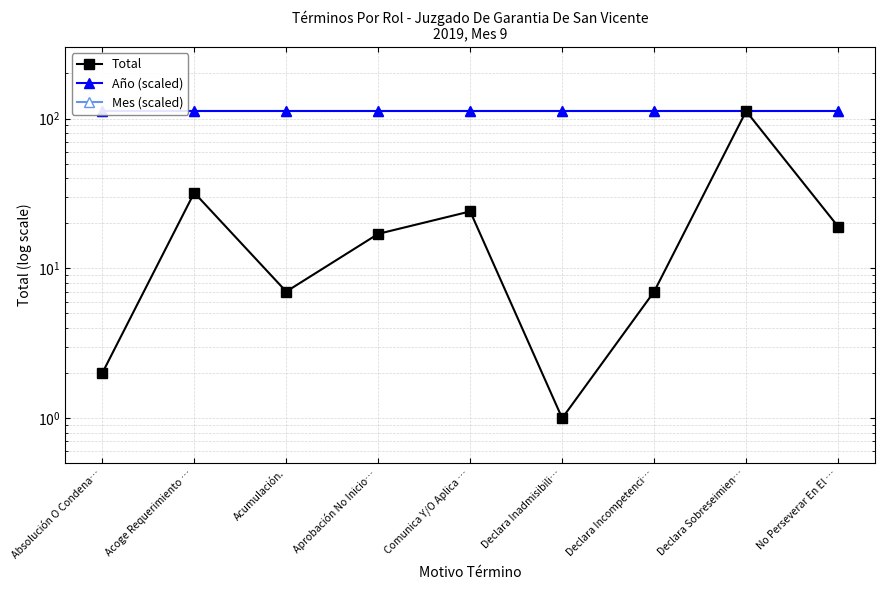

Reading right to left, transcribe all the data shown in this chart.

Total: No Perseverar En El …=19	Declara Sobreseimien…=112	Declara Incompetenci…=7	Declara Inadmisibili…=1	Comunica Y/O Aplica …=24	Aprobación No Inicio…=17	Acumulación.=7	Acoge Requerimiento …=32	Absolución O Condena…=2
Año (scaled): No Perseverar En El …=112	Declara Sobreseimien…=112	Declara Incompetenci…=112	Declara Inadmisibili…=112	Comunica Y/O Aplica …=112	Aprobación No Inicio…=112	Acumulación.=112	Acoge Requerimiento …=112	Absolución O Condena…=112
Mes (scaled): No Perseverar En El …=112	Declara Sobreseimien…=112	Declara Incompetenci…=112	Declara Inadmisibili…=112	Comunica Y/O Aplica …=112	Aprobación No Inicio…=112	Acumulación.=112	Acoge Requerimiento …=112	Absolución O Condena…=112